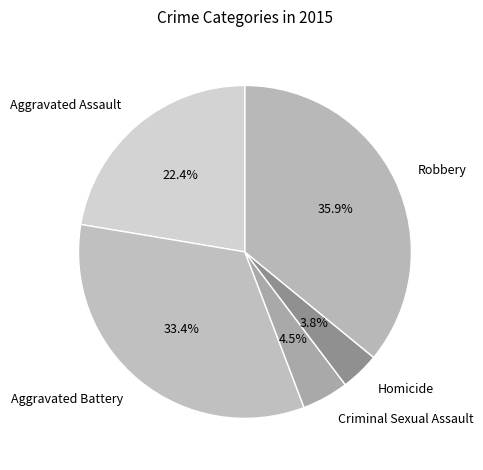

Is Criminal Sexual Assault the majority of the pie?

No